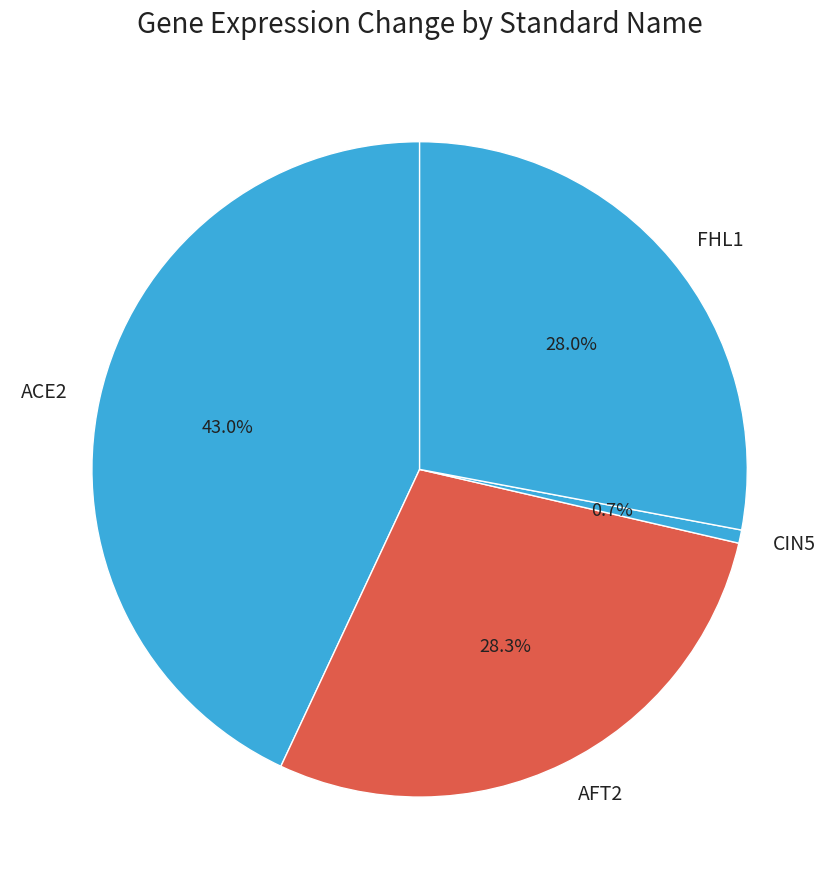

Do ACE2 and AFT2 together represent more than half of the pie?

Yes